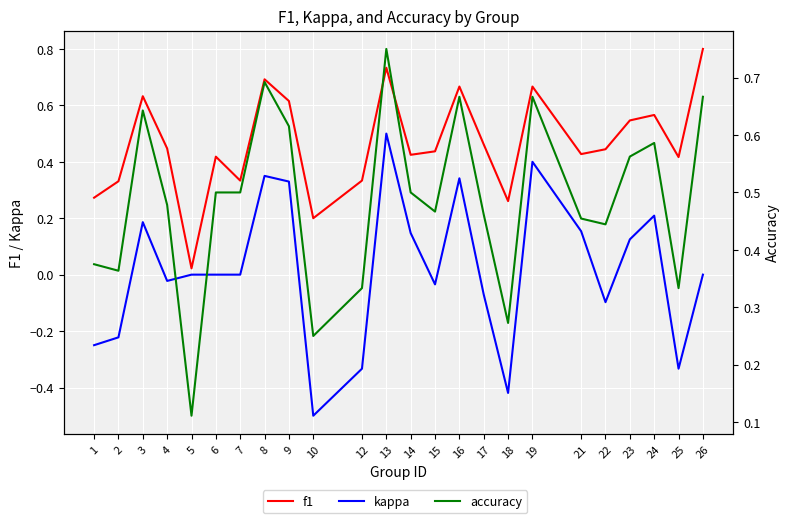

Reading right to left, what are all the values shown in this chart?

f1: 0.8	0.4	0.6	0.5	0.4	0.4	0.7	0.3	0.5	0.7	0.4	0.4	0.7	0.3	0.2	0.6	0.7	0.3	0.4	0.0	0.4	0.6	0.3	0.3
kappa: 0.0	-0.3	0.2	0.1	-0.1	0.2	0.4	-0.4	-0.1	0.3	-0.0	0.1	0.5	-0.3	-0.5	0.3	0.4	0.0	0.0	0.0	-0.0	0.2	-0.2	-0.2
accuracy: 0.7	0.3	0.6	0.6	0.4	0.5	0.7	0.3	0.5	0.7	0.5	0.5	0.8	0.3	0.2	0.6	0.7	0.5	0.5	0.1	0.5	0.6	0.4	0.4